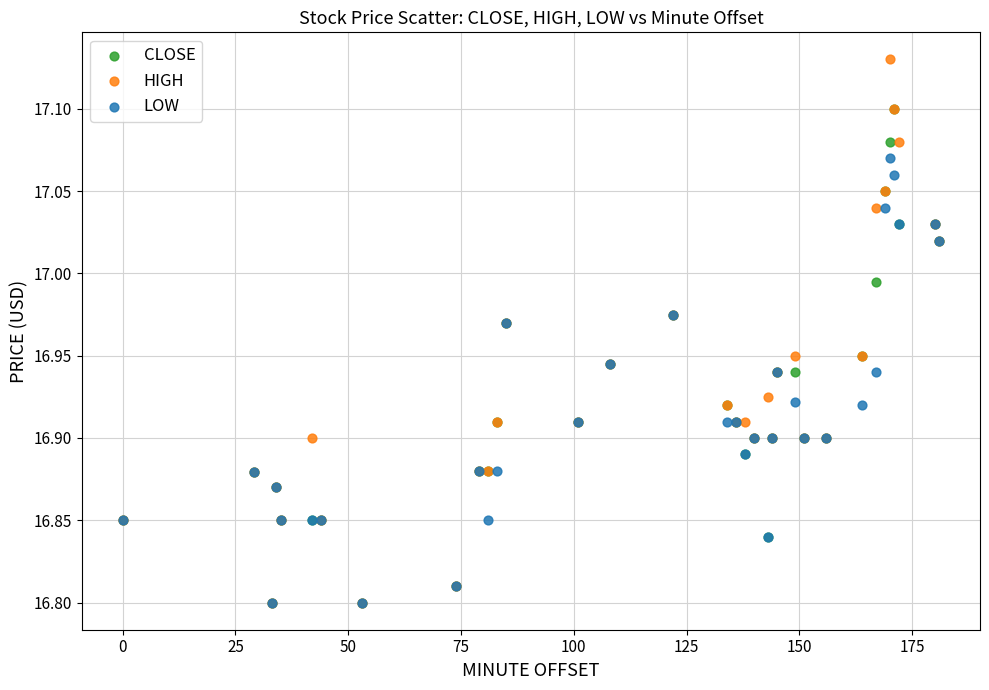

What are all the series names shown in the legend?

CLOSE, HIGH, LOW